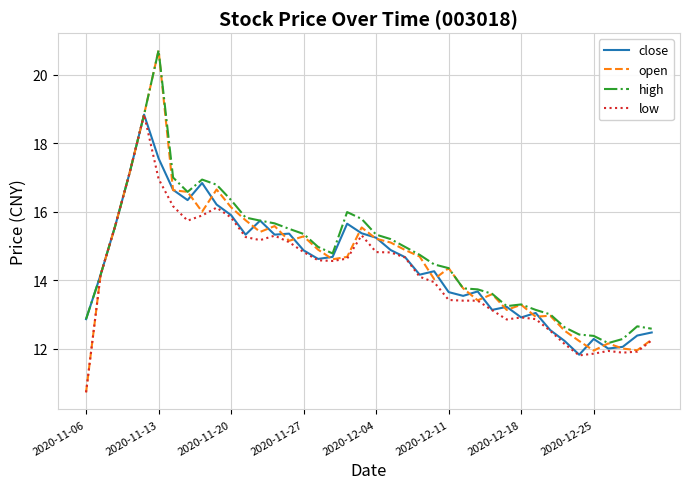

Does the chart have visible grid lines?

Yes